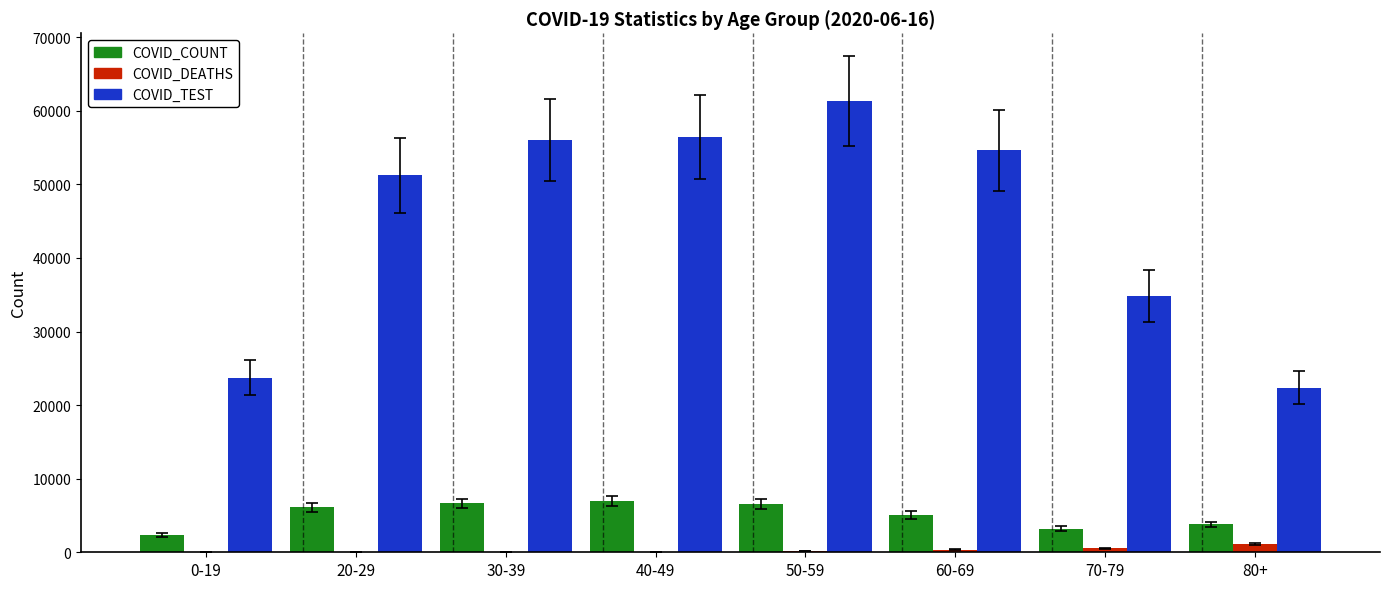

At which label is COVID_TEST closest to 41838?

70-79